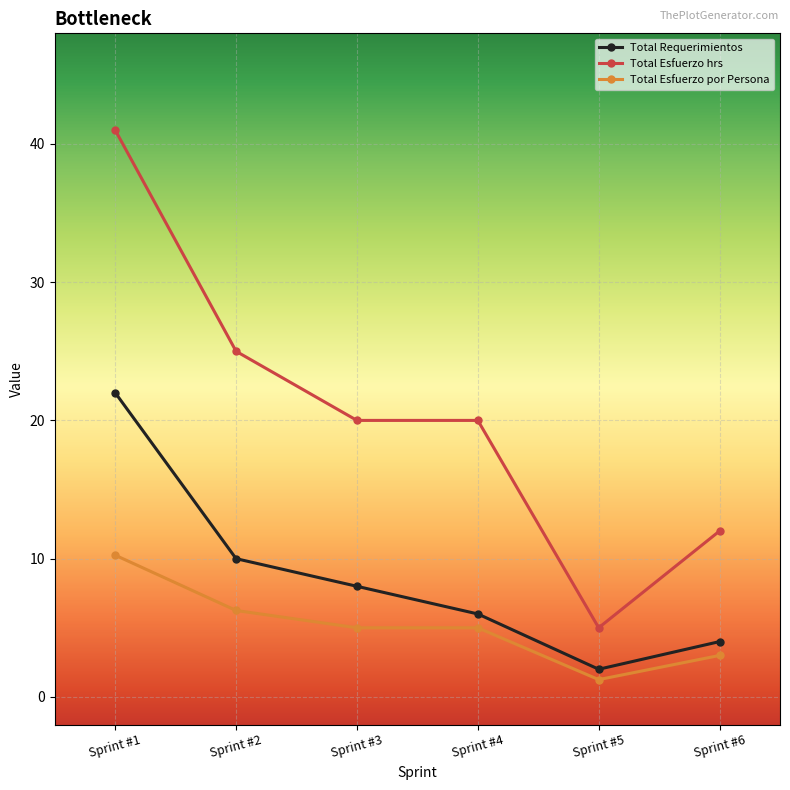

Where is the first local minimum for Total Requerimientos?

Sprint #5